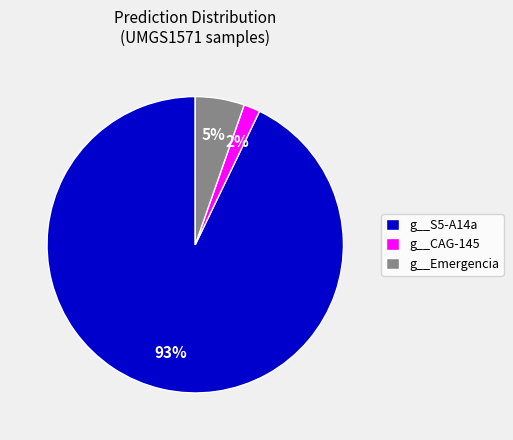

Rank the categories by value from lowest to highest.

g__CAG-145, g__Emergencia, g__S5-A14a